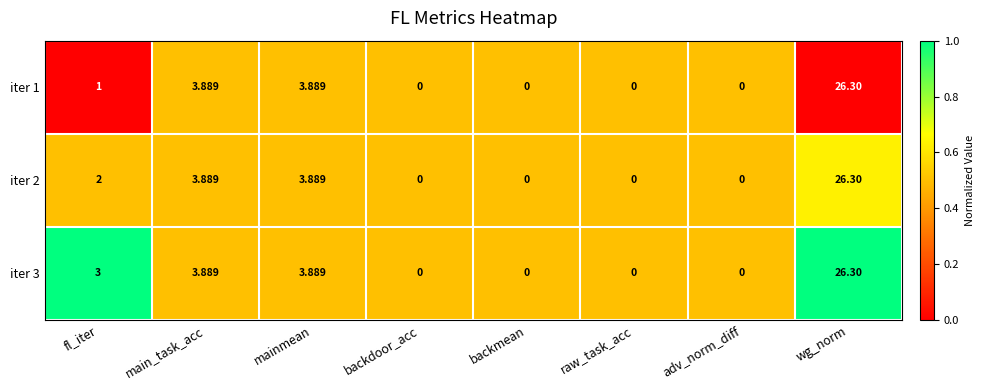

At which category is the sum across all series the highest?

wg_norm